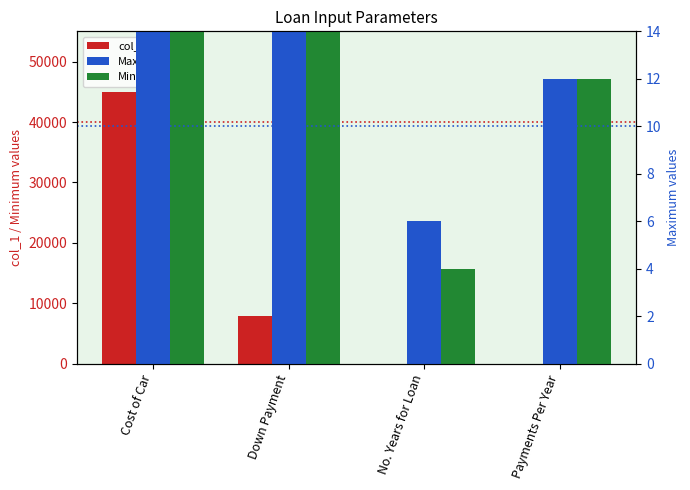

At how many categories does at least one series exceed 16653?

1